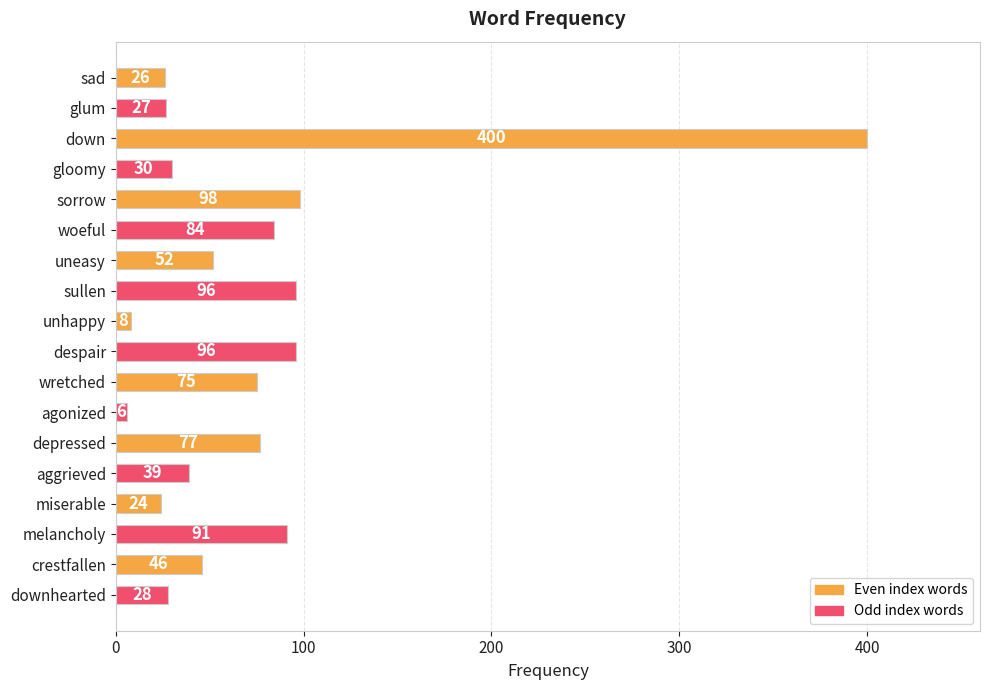

Which category has the lowest value across all series?

agonized